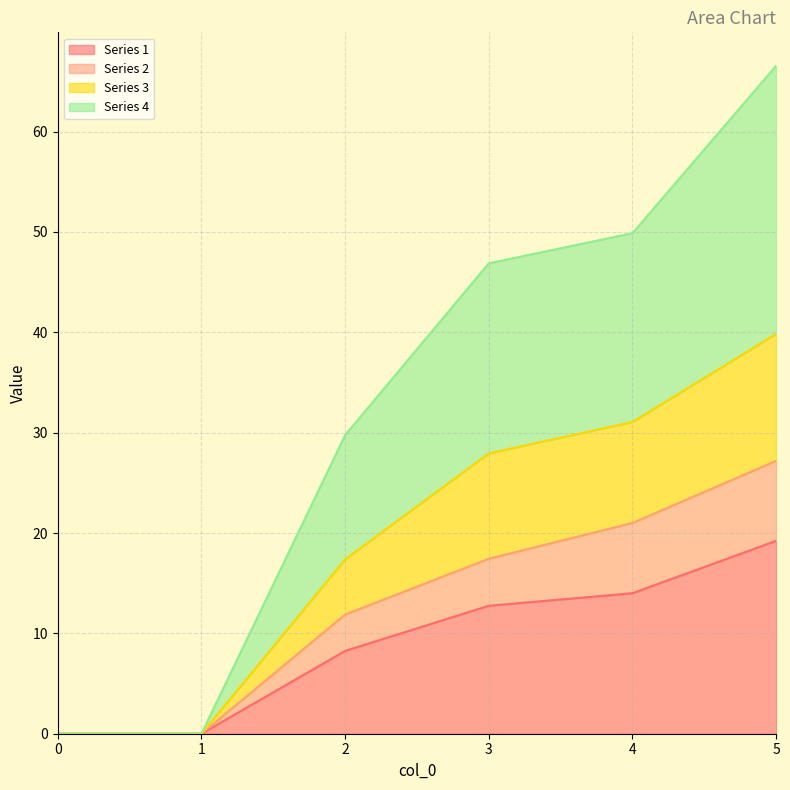

True or false: Series 2 and Series 4 cross at least once.

False